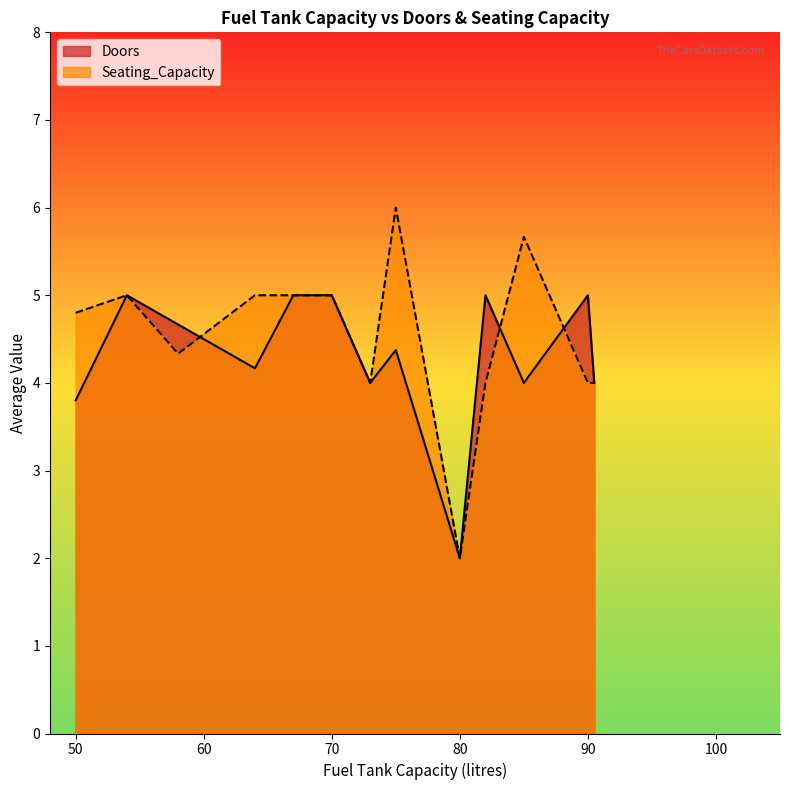

At which category does Doors reach its first local valley?

50